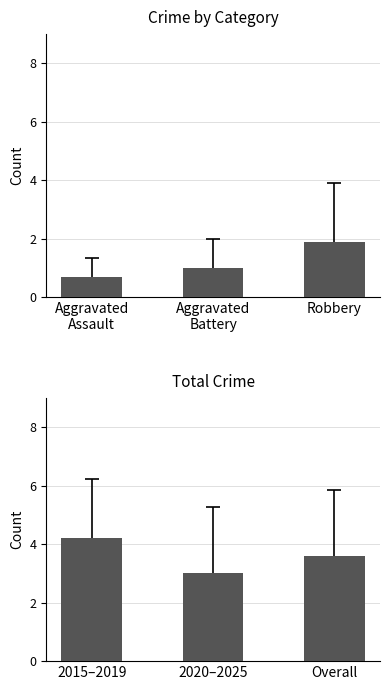

Reading left to right, list all the values displayed in this chart.

Crime Categories: 0.7	1.0	1.9
Total Crime: 4.2	3.0	3.6